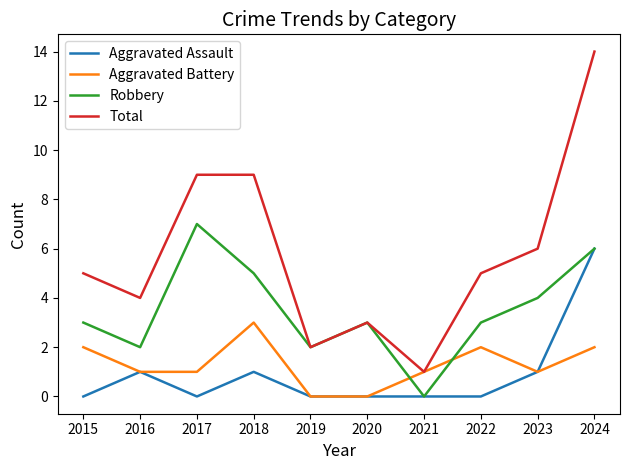

What is the highest value of the Total series?

14